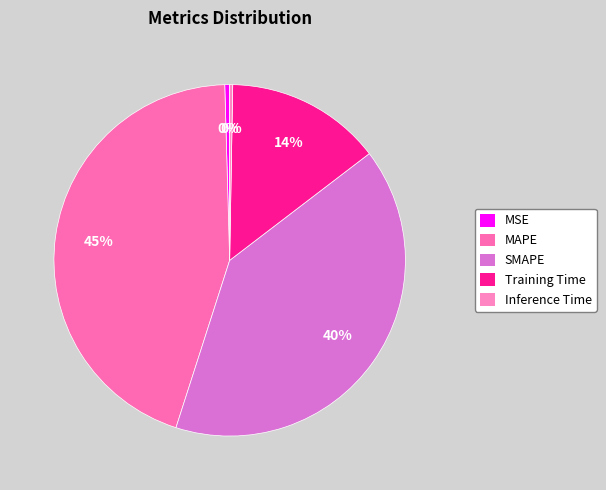

How many segments does this pie chart have?

5